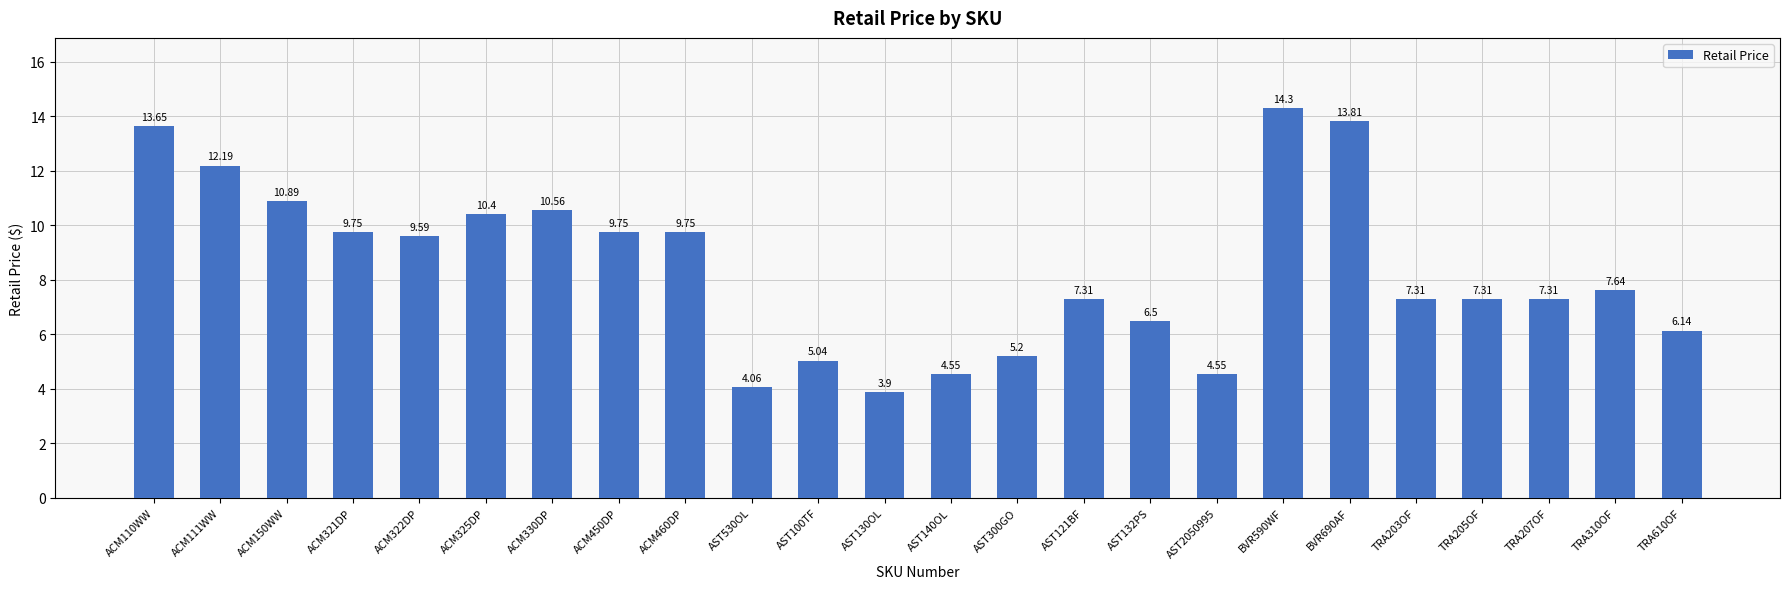

What is the label of the 12th bar from the left?

AST130OL